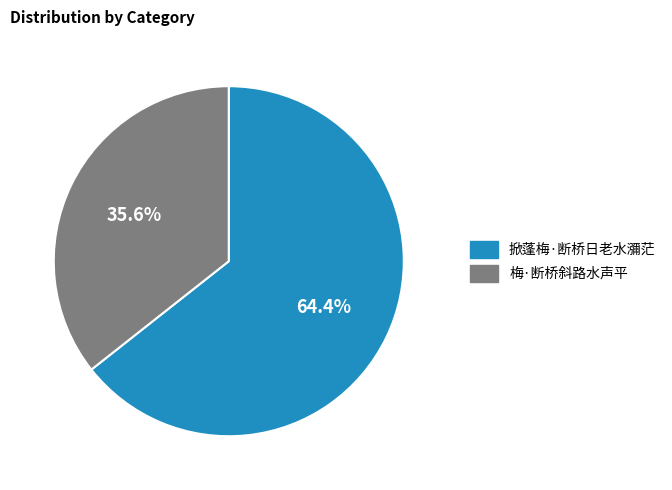

Is there a majority slice in this chart?

Yes